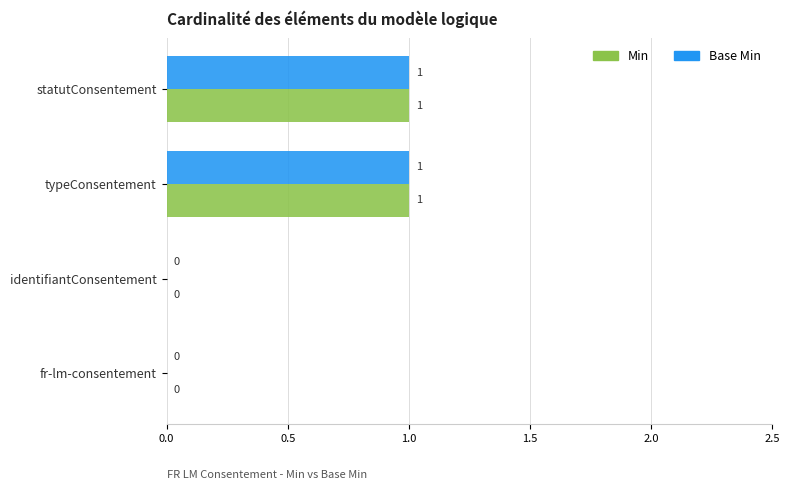

Is the value of Min at typeConsentement greater than the value of Base Min at identifiantConsentement?

Yes